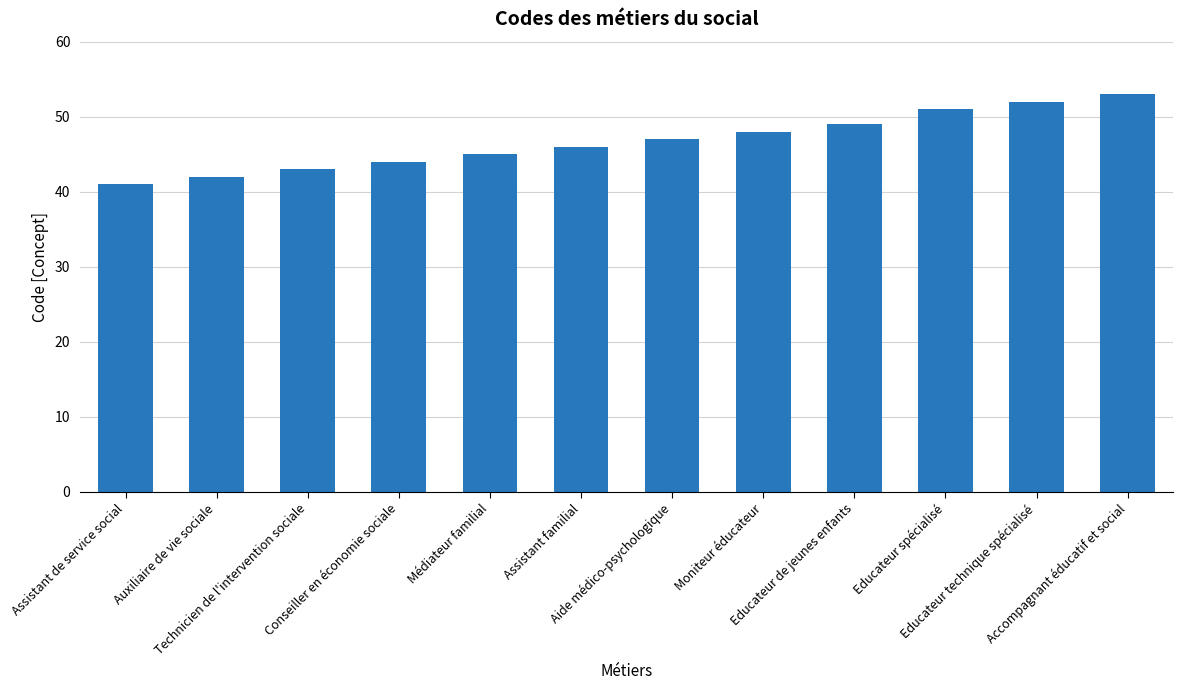

What is the label of the 9th bar from the left?

Educateur de jeunes enfants